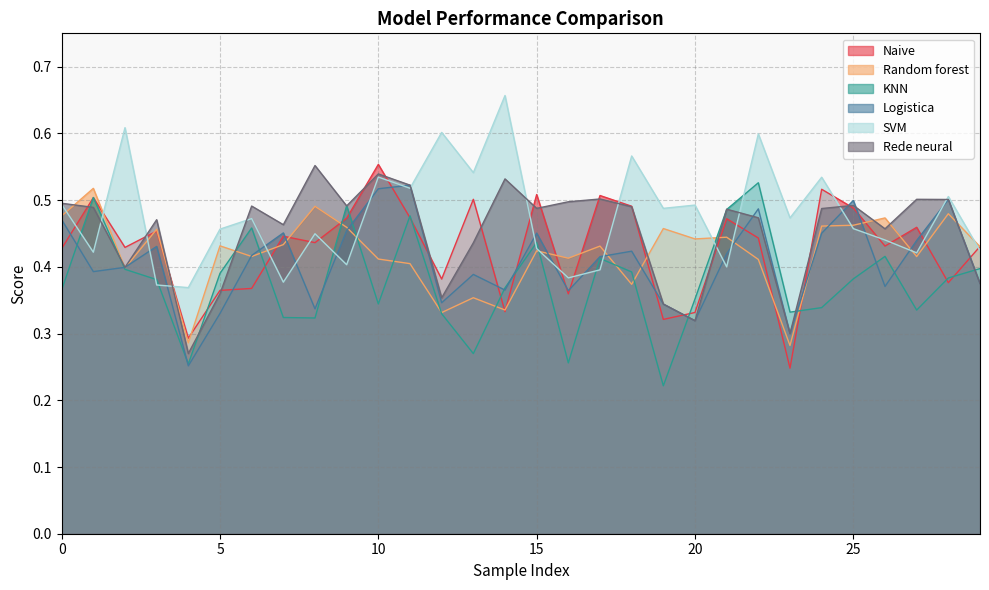

What is the greatest value displayed?

0.7